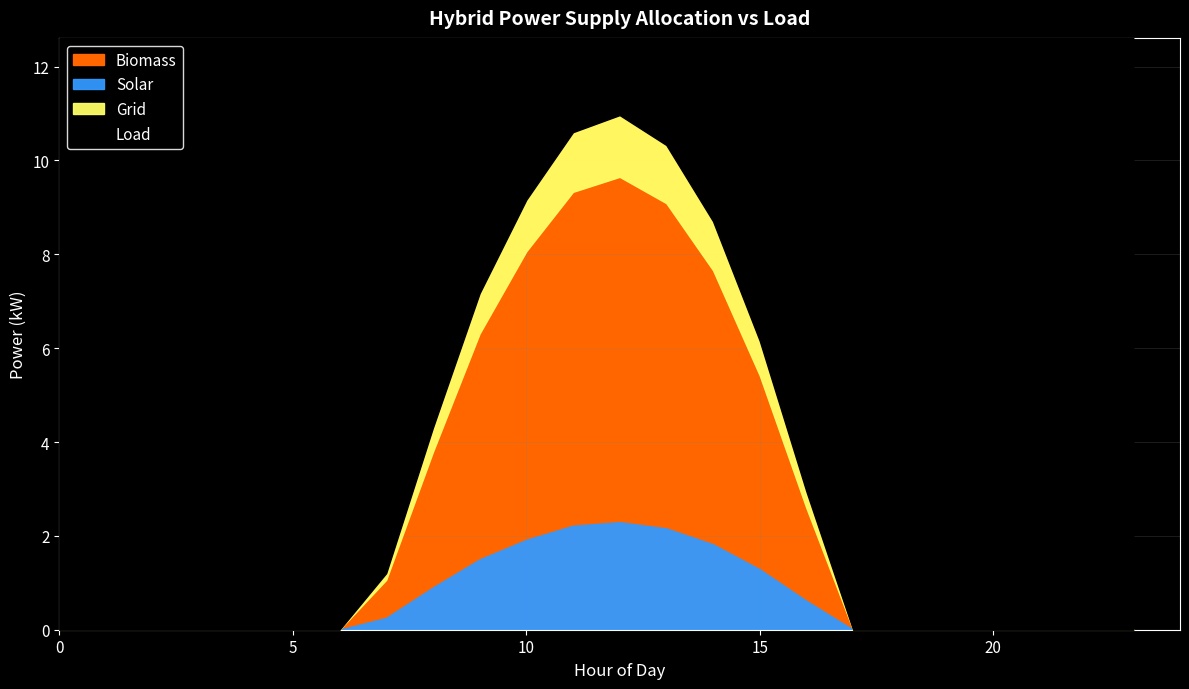

The value of Solar at 14 is 1494.5. True or false?

False